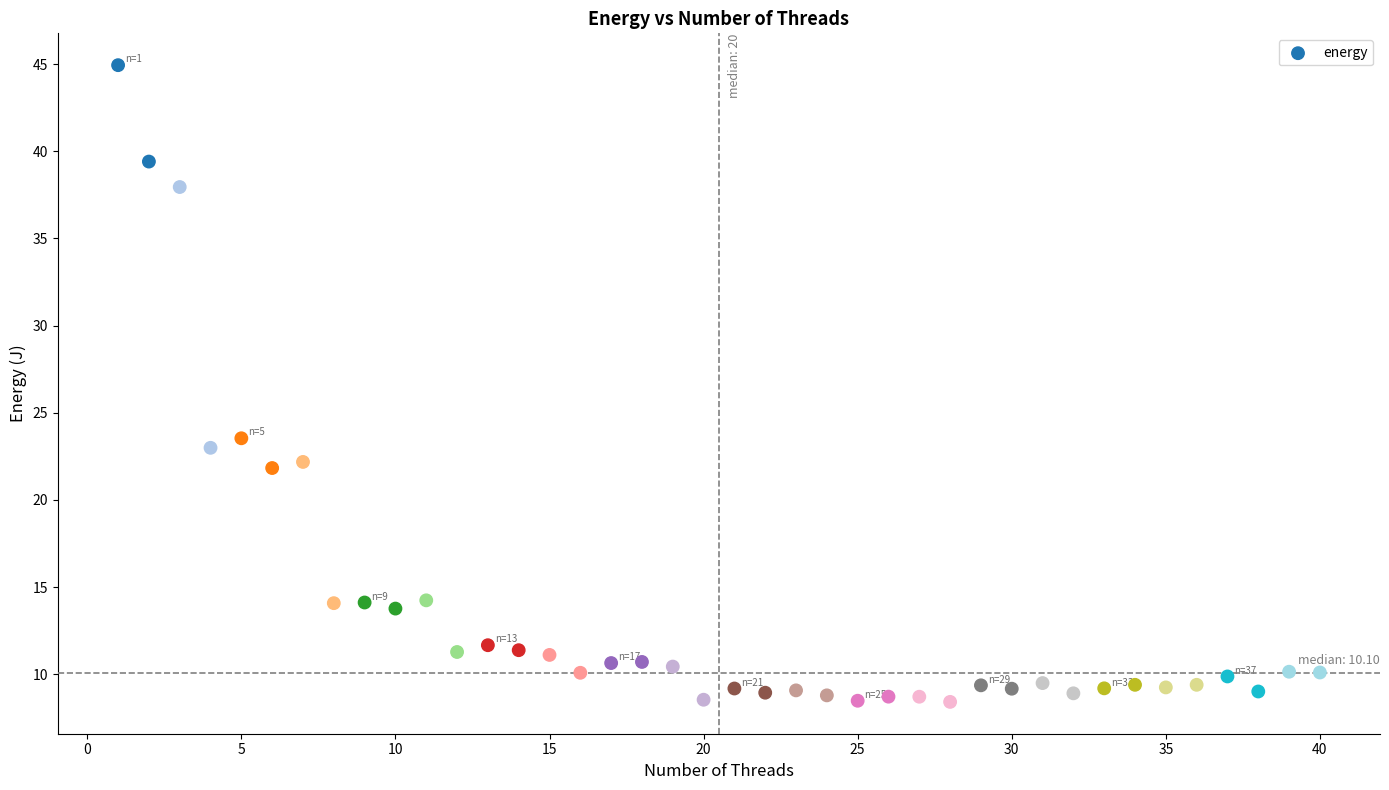

What is the range of Y values (max minus min)?

36.5